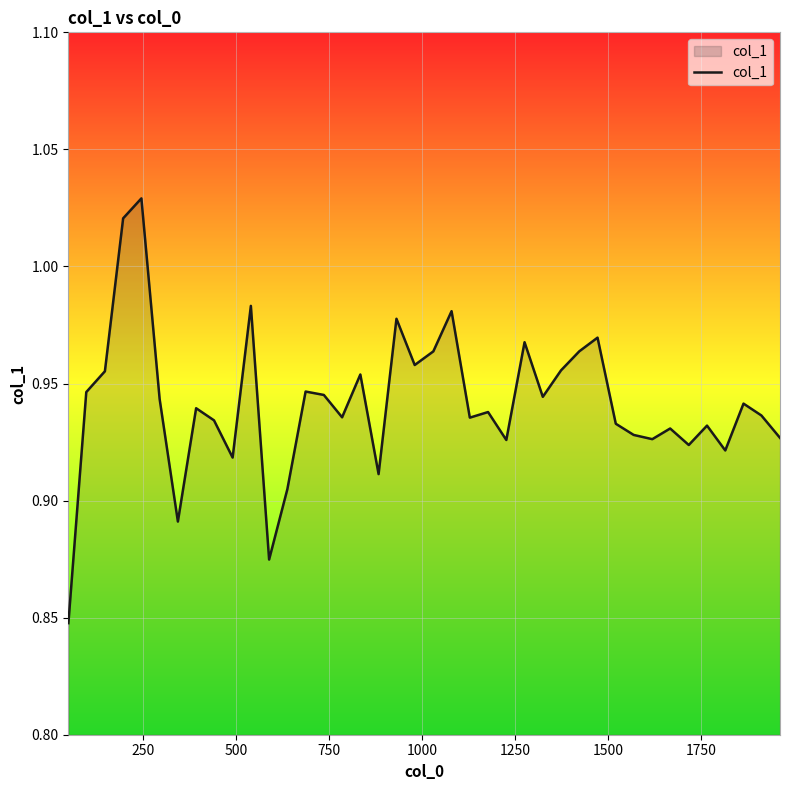

How many lines are shown in the chart?

1